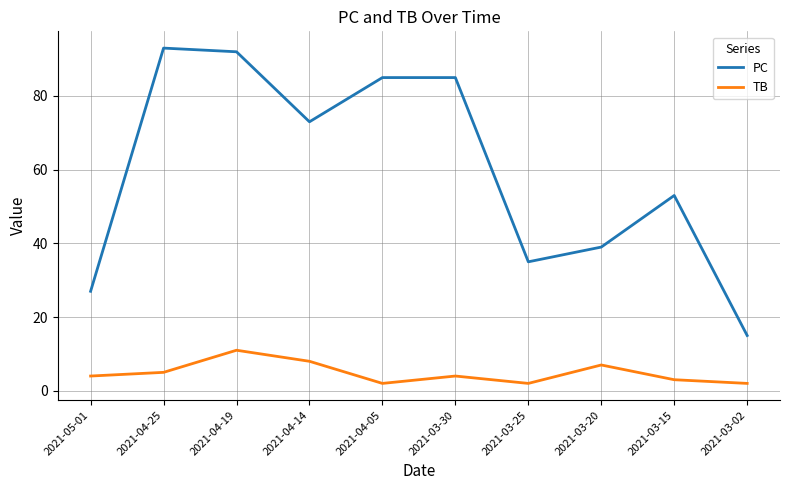

The PC series shows 35 at 2021-03-25. True or false?

True